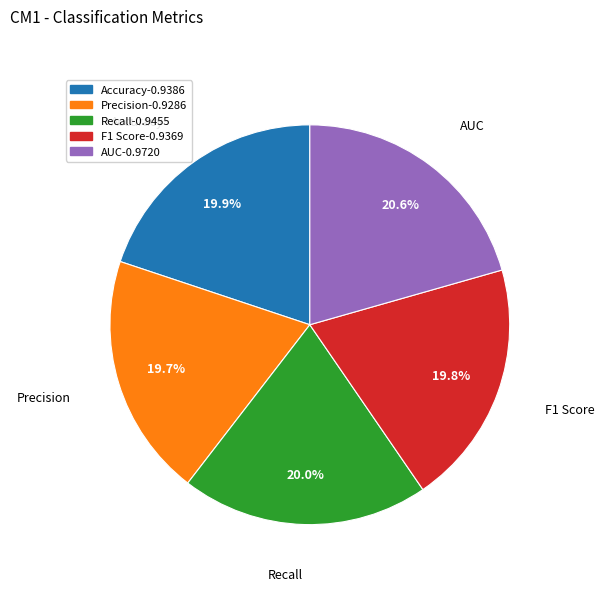

What portion of the pie excludes Accuracy?

80.1%